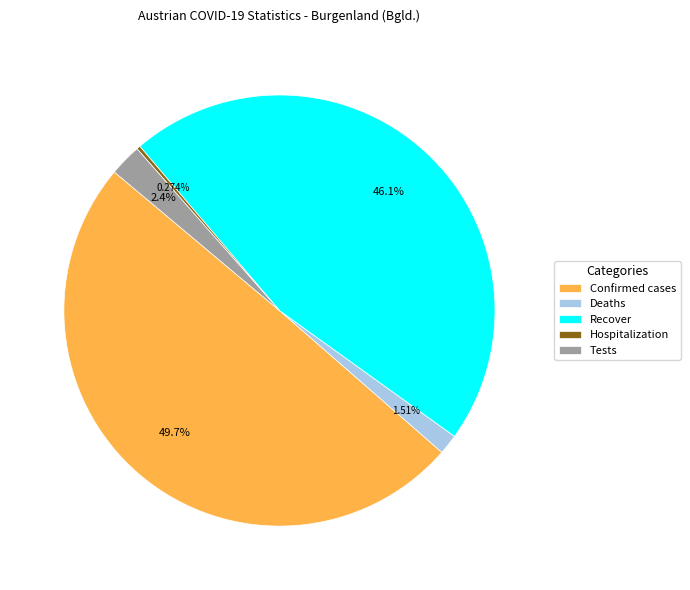

To the nearest percent, what percentage of the pie is Recover?

46%